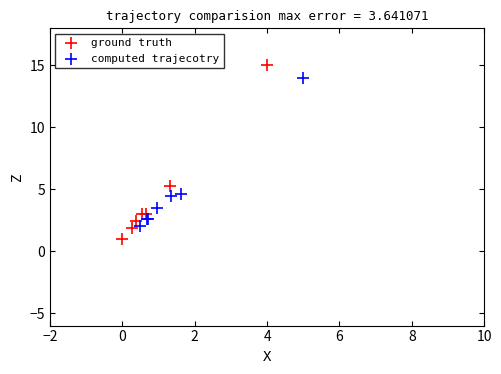

Which series contains the lowest Y value?

ground truth